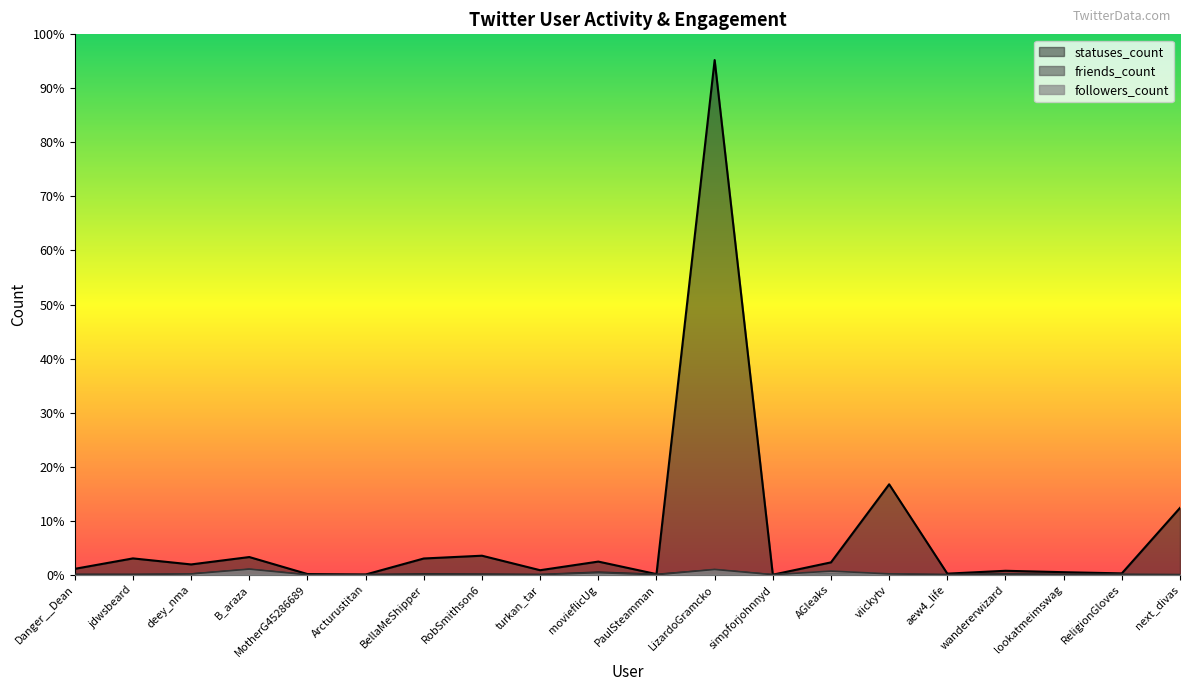

Where is the first local maximum for followers_count?

B_araza